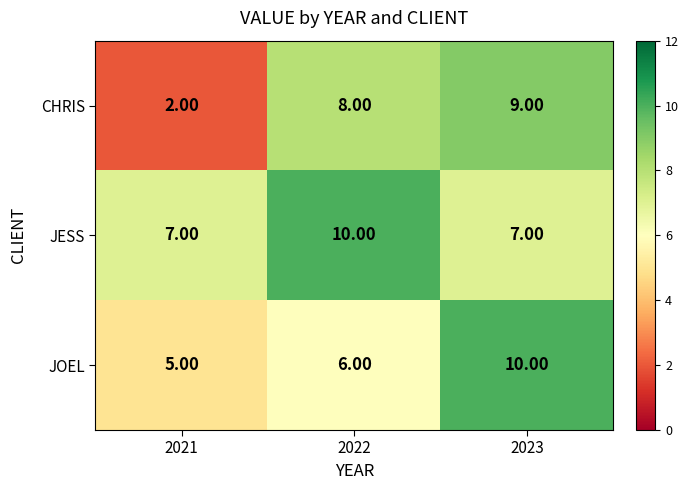

Which series has the largest range (max minus min)?

CHRIS